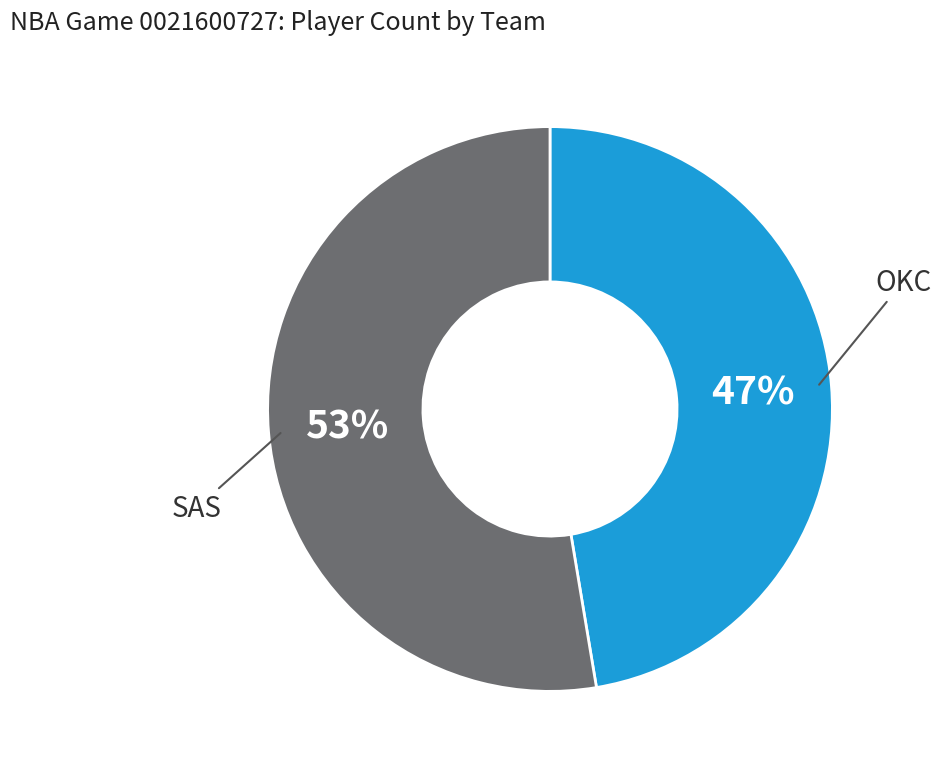

To the nearest percent, what is the average slice percentage?

50%